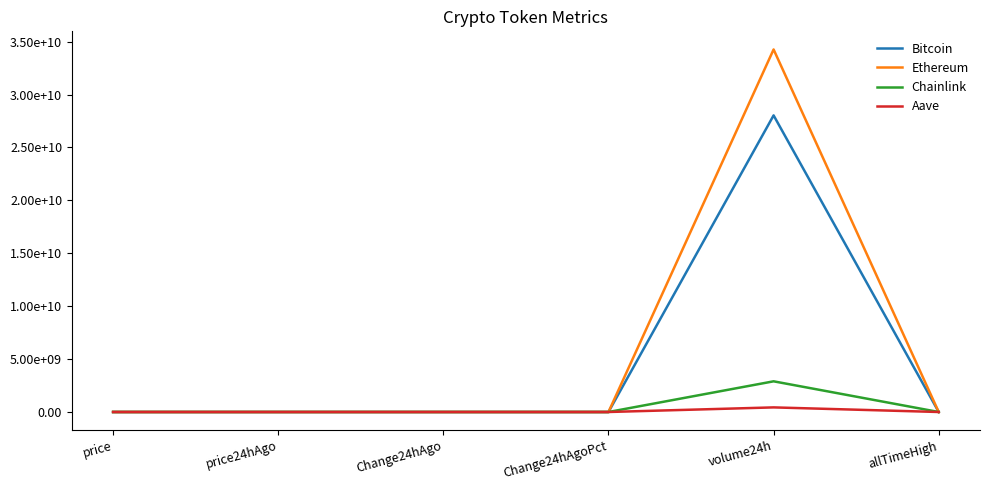

Where does the Chainlink series first go above 24?

price